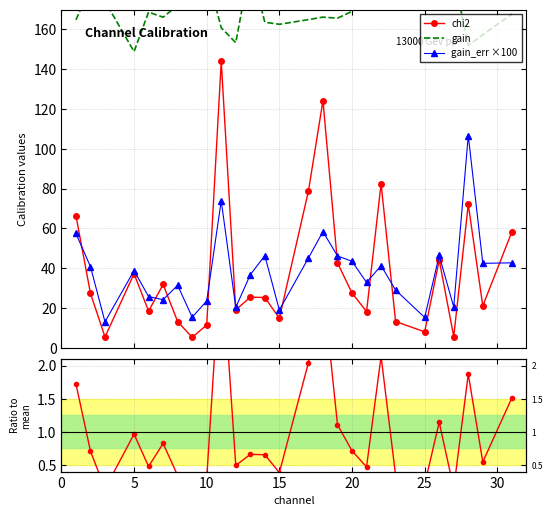

In chi2, how many points are lower than both neighbors (excluding endpoints)?

9